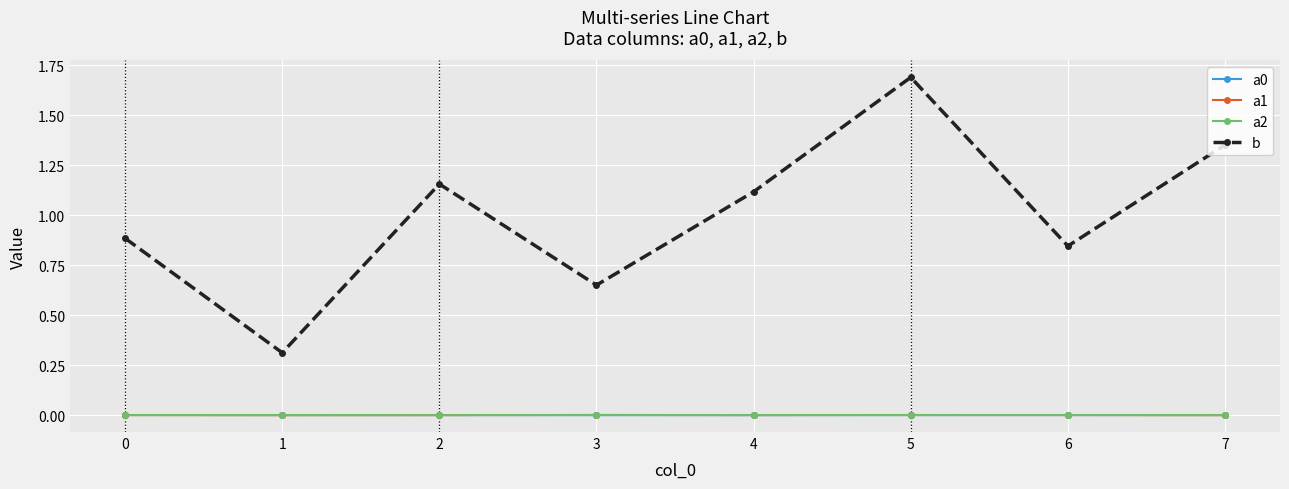

How many interior local valleys does the b series have?

3